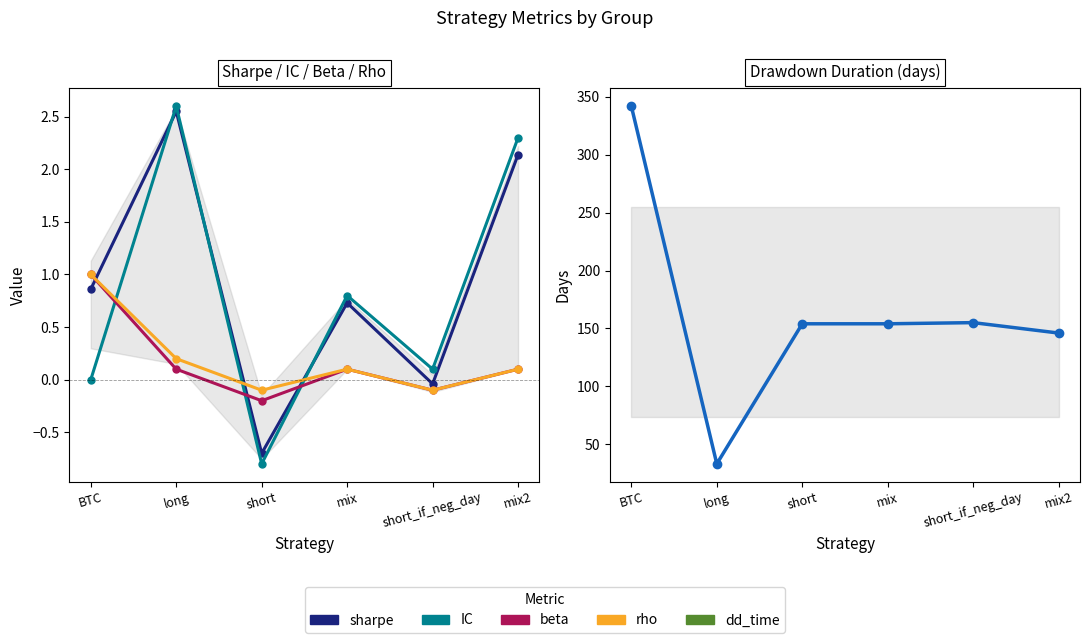

Which series changed the most between long and mix?

dd_time